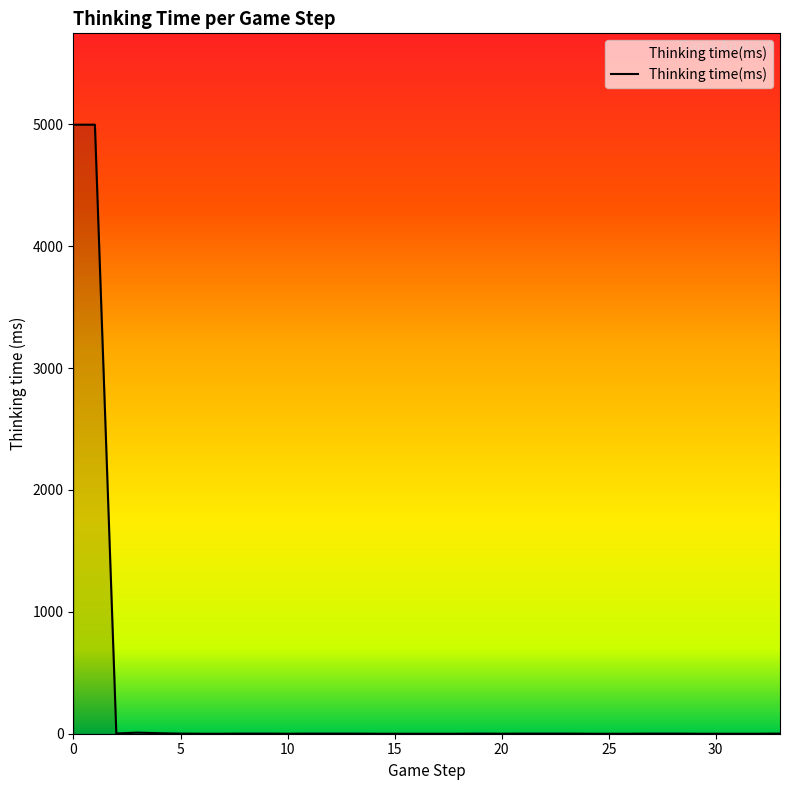

How many points are higher than both their immediate neighbors (excluding endpoints)?

2